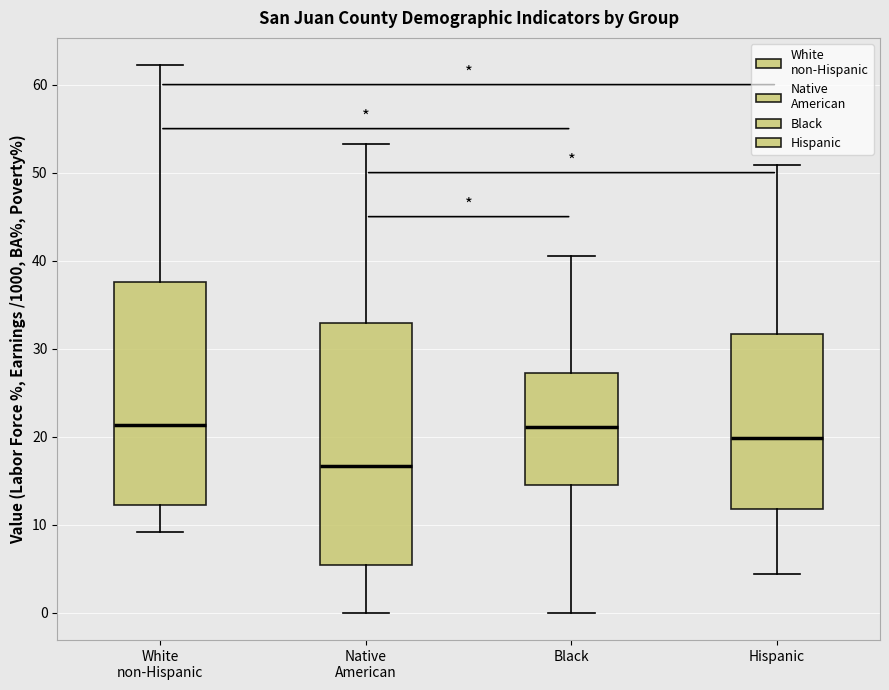

Reading left to right, transcribe this box plot: for each box, give where its median line is, the range the box spans, and where its two whiskers end, as read against the y-axis. The values are not printed on the chart, so give them approximately, as read against the axis.

White non-Hispanic: median 21, box 12 to 38, whiskers 9 to 62
Native American: median 17, box 5 to 33, whiskers 0 to 53
Black: median 21, box 15 to 27, whiskers 0 to 41
Hispanic: median 20, box 12 to 32, whiskers 4 to 51